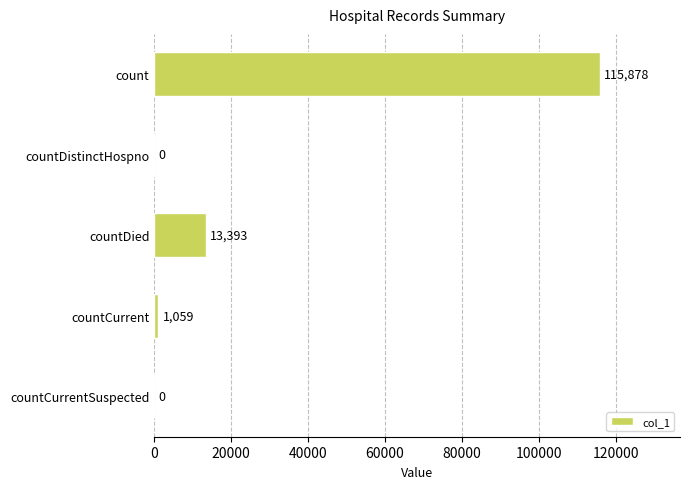

At which category does the chart reach its peak across all series?

count